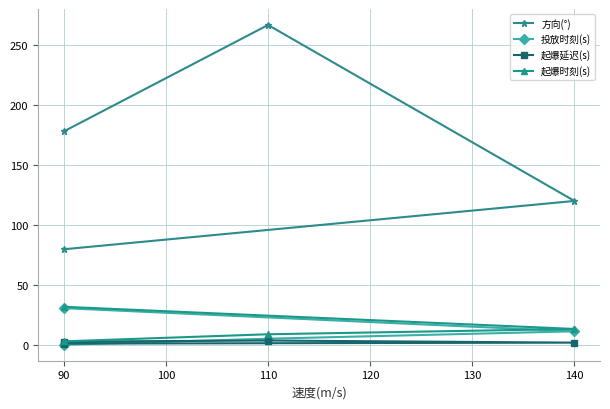

True or false: 起爆延迟(s) has a value of 3.4 at 140.

False